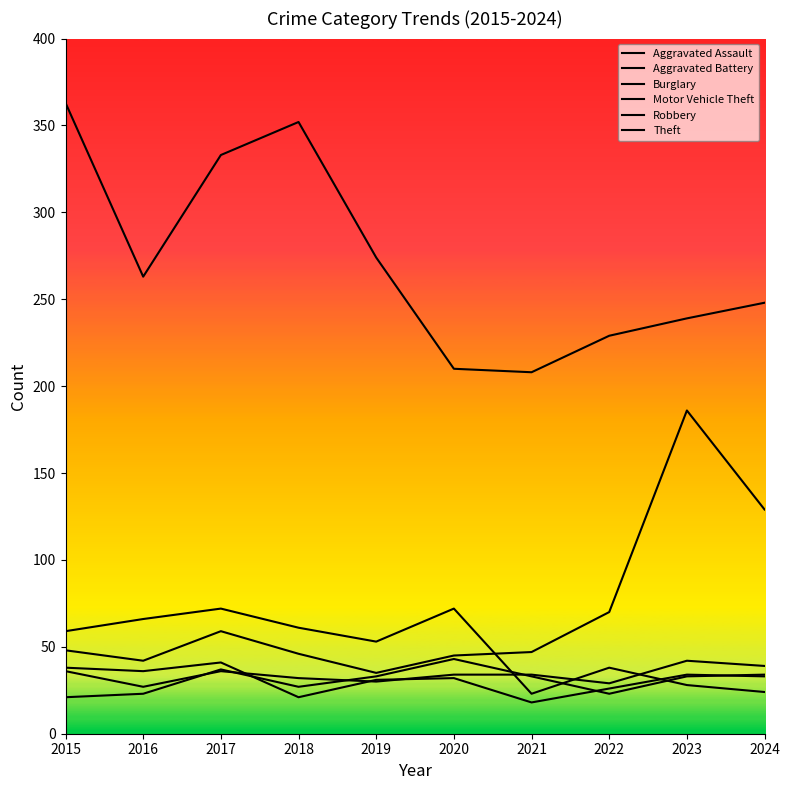

How many times do Robbery and Aggravated Battery cross each other?

3